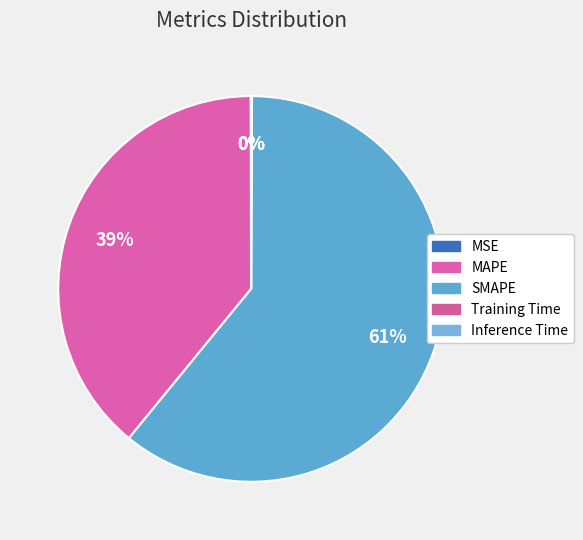

How many segments does this pie chart have?

5